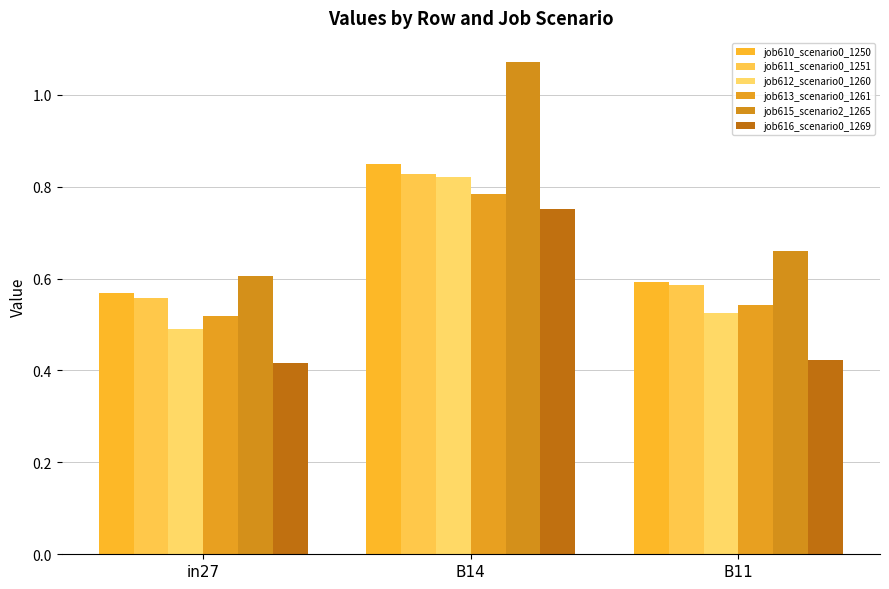

Are the bars grouped side by side (vs. stacked)?

Yes